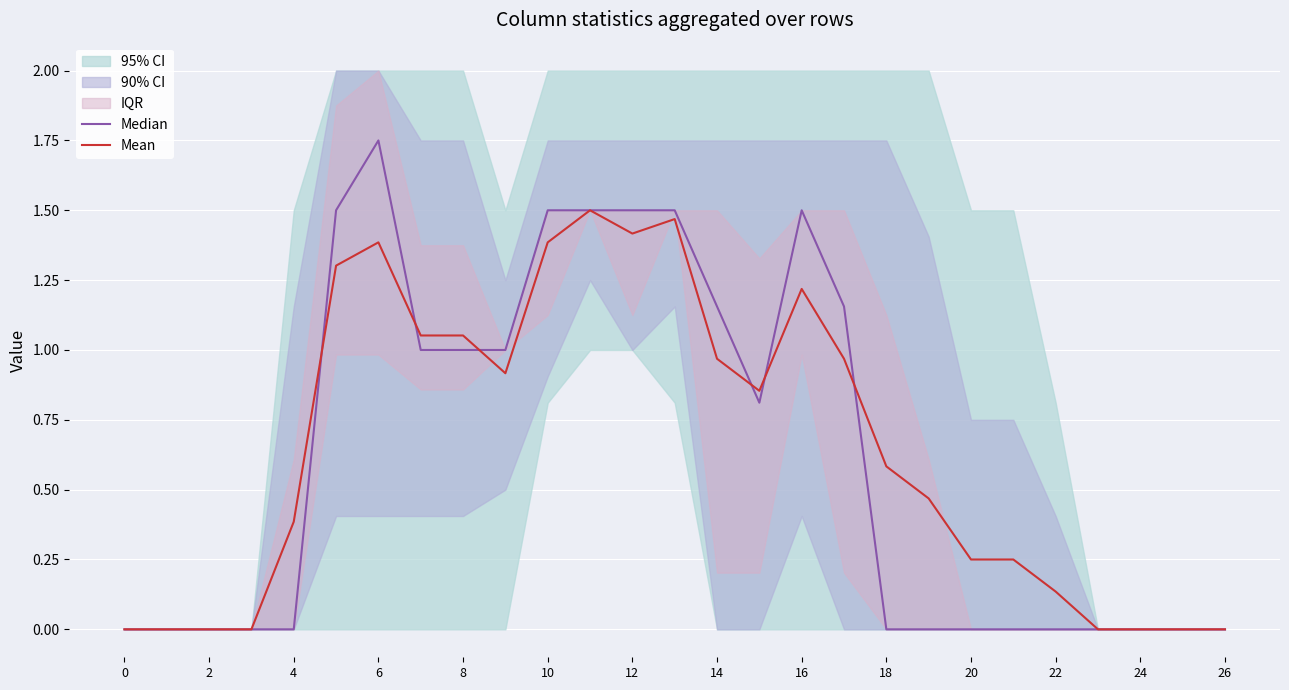

At which category is the sum across all series the highest?

12